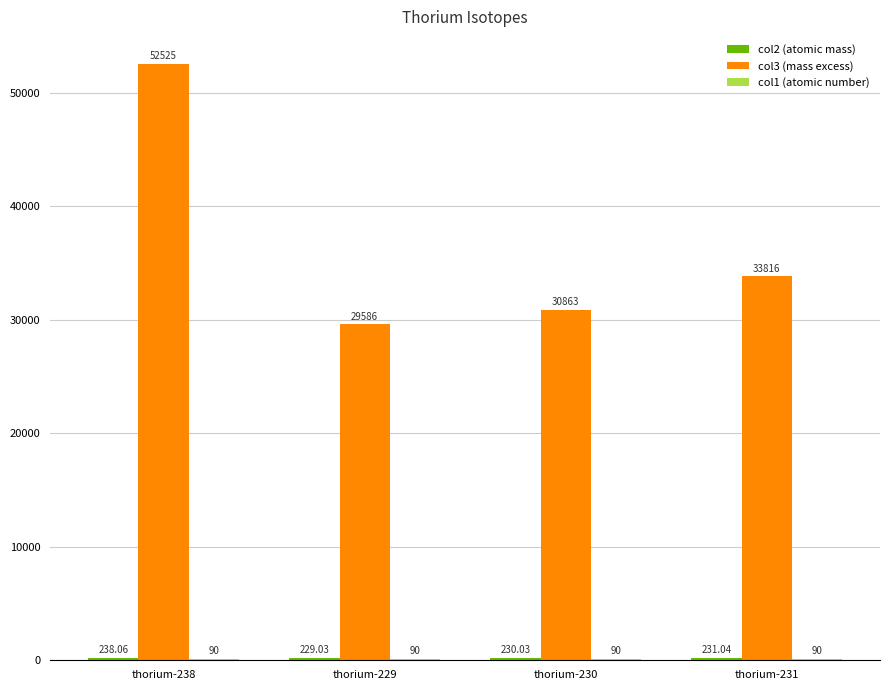

Between thorium-230 and thorium-231, which series saw the biggest shift?

col3 (mass excess)